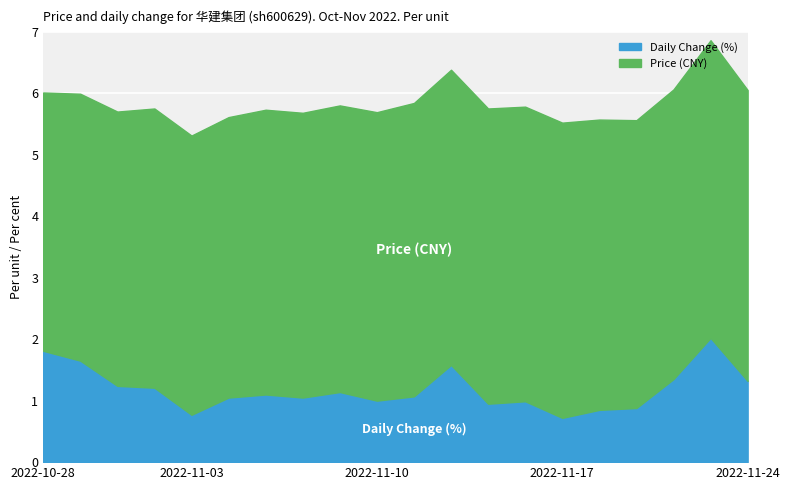

List the series in order of their peak value, highest first.

price, t_change